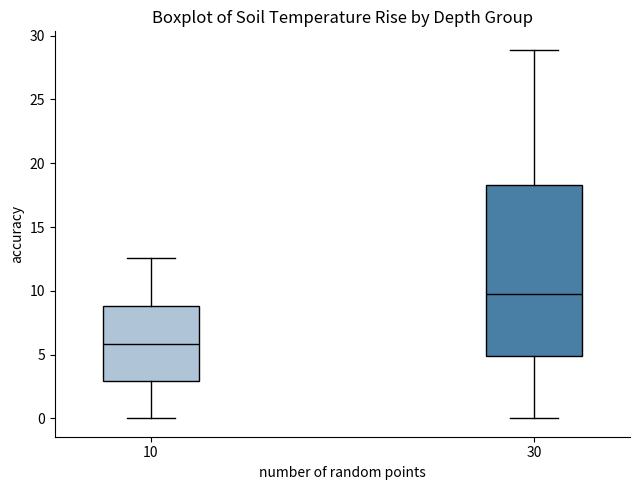

Where does the lower whisker of the box at x = 10 end on the y-axis? The values are not printed on the chart, so give them approximately, as read against the axis.

0.0